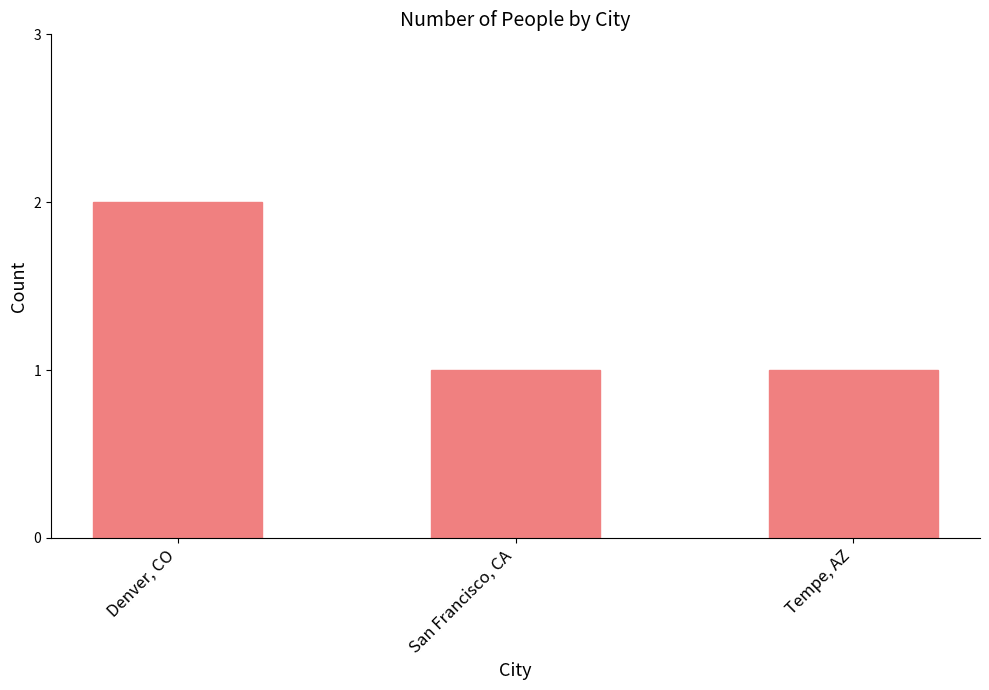

The value at Denver, CO is 3. True or false?

False